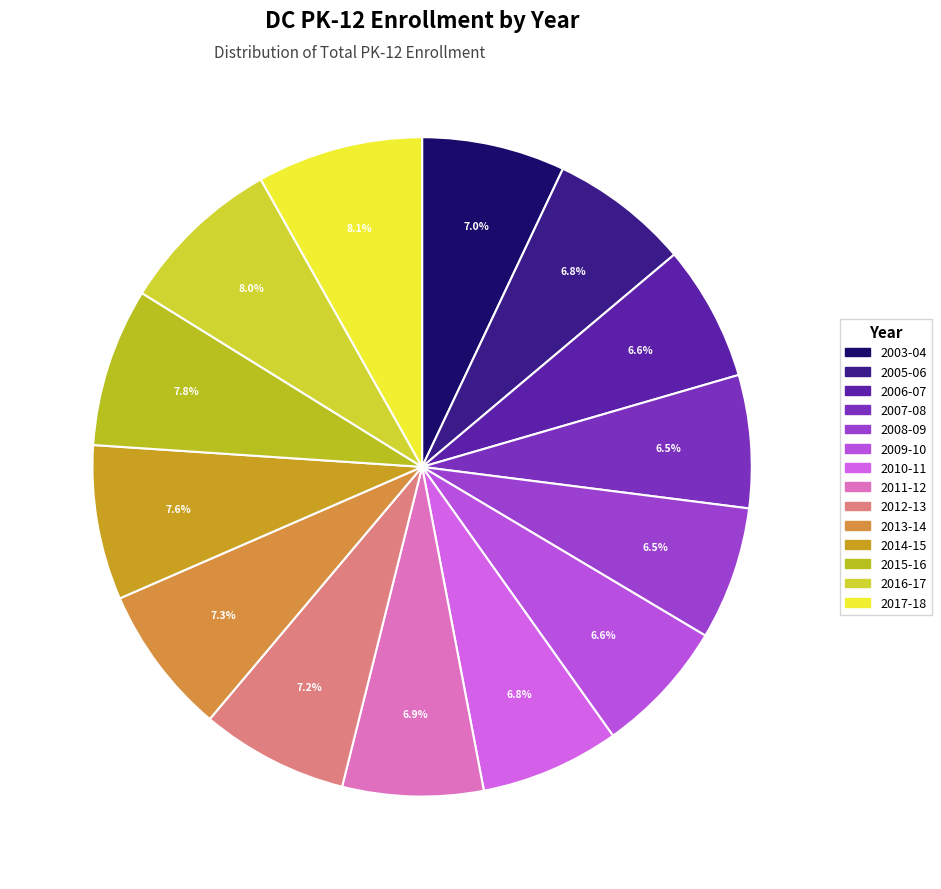

To the nearest percent, what is the difference between the largest and smallest slice percentages?

2%